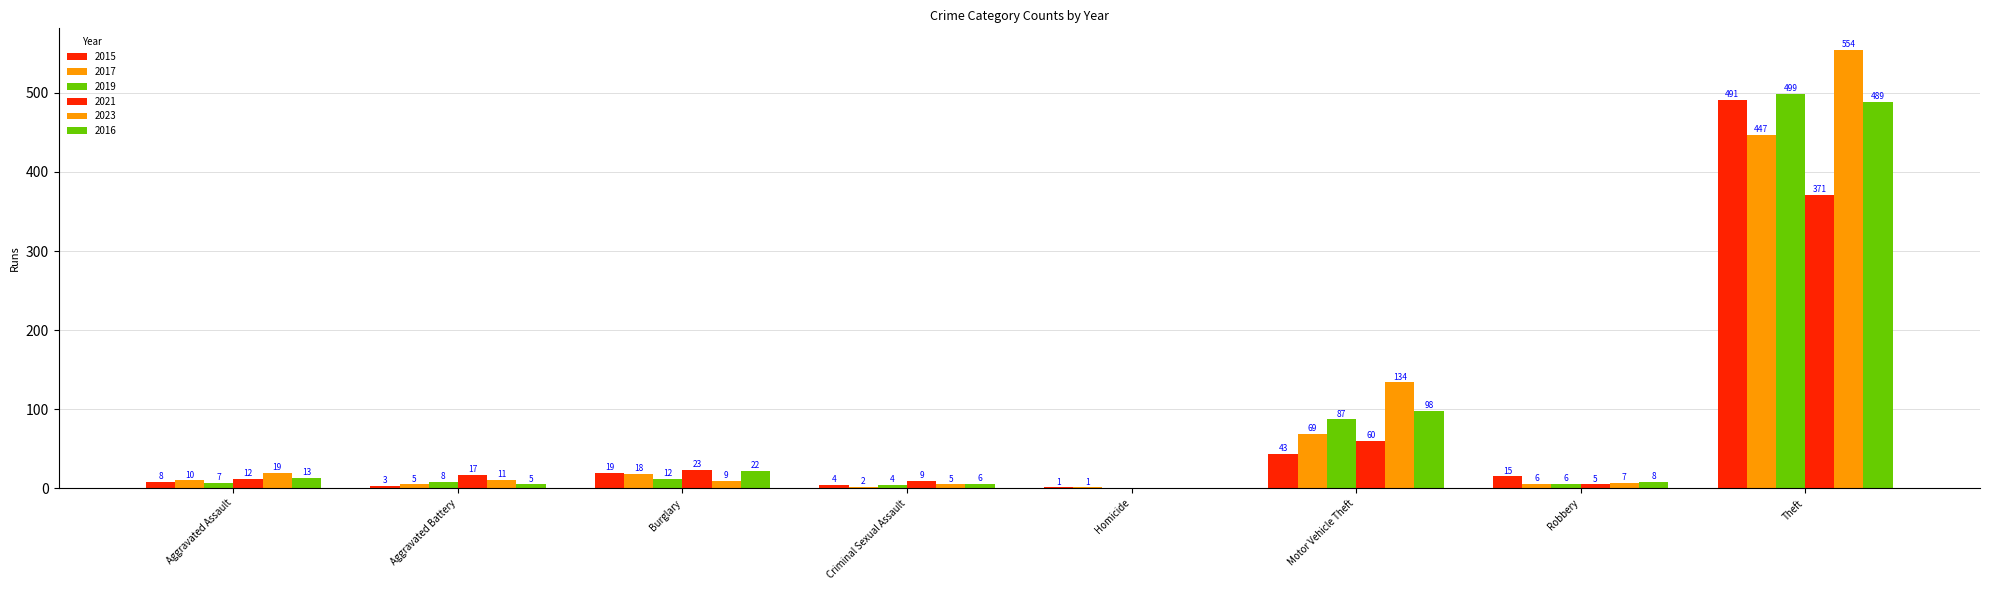

Does the chart contain stacked bars?

No